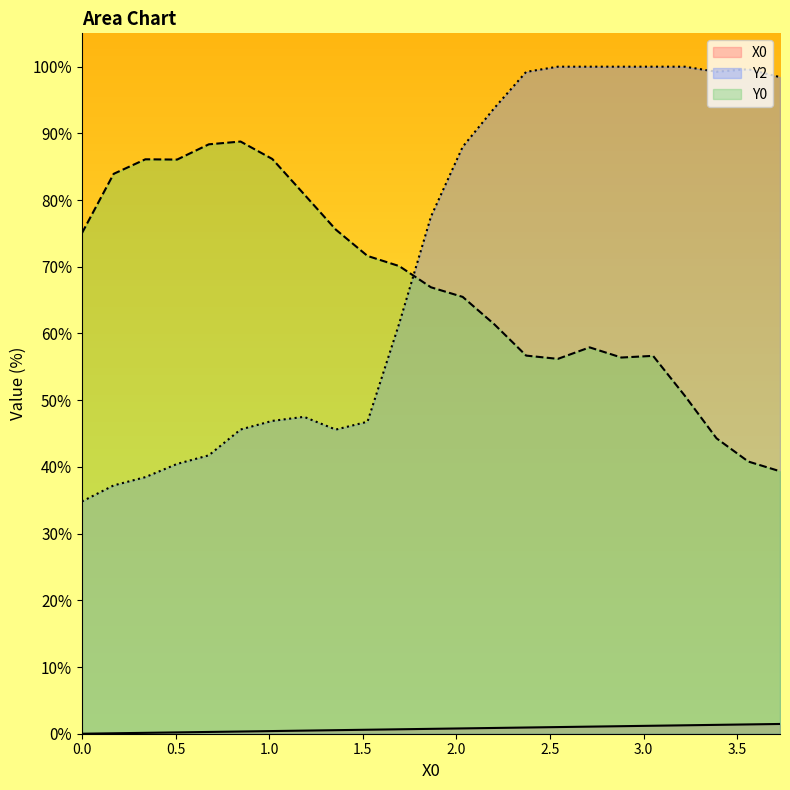

List the series in order of their peak value, lowest first.

X0, Y0, Y2